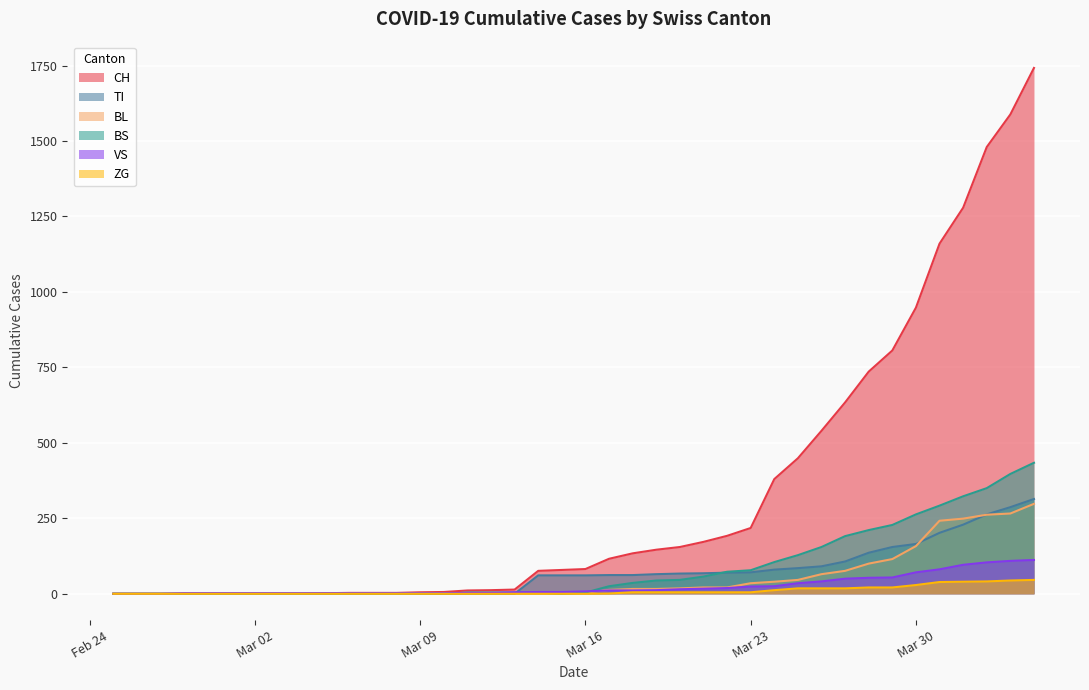

Which series has the largest total across all categories?

CH